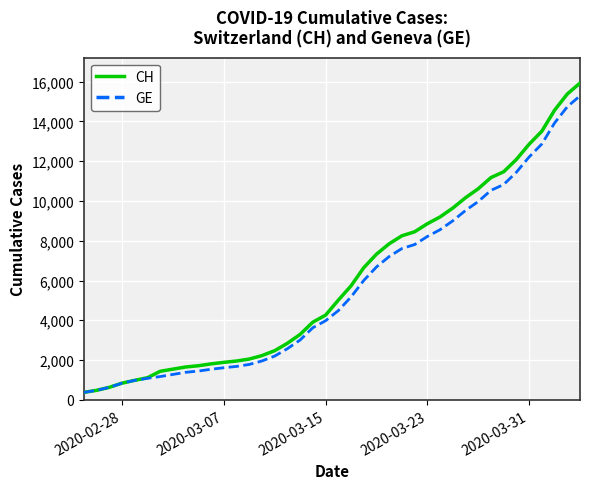

Which series has the largest range (max minus min)?

CH